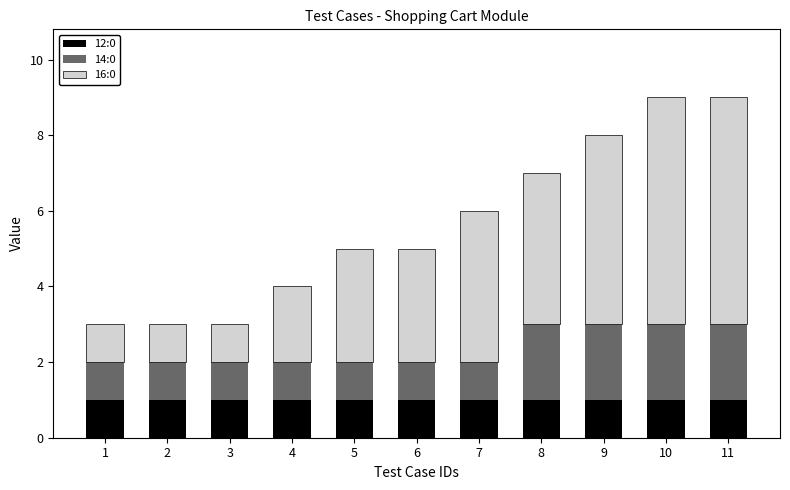

What is the total value across all series at 8?

7